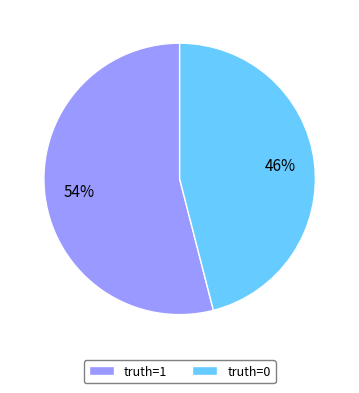

To the nearest percent, what is the average slice percentage?

50%